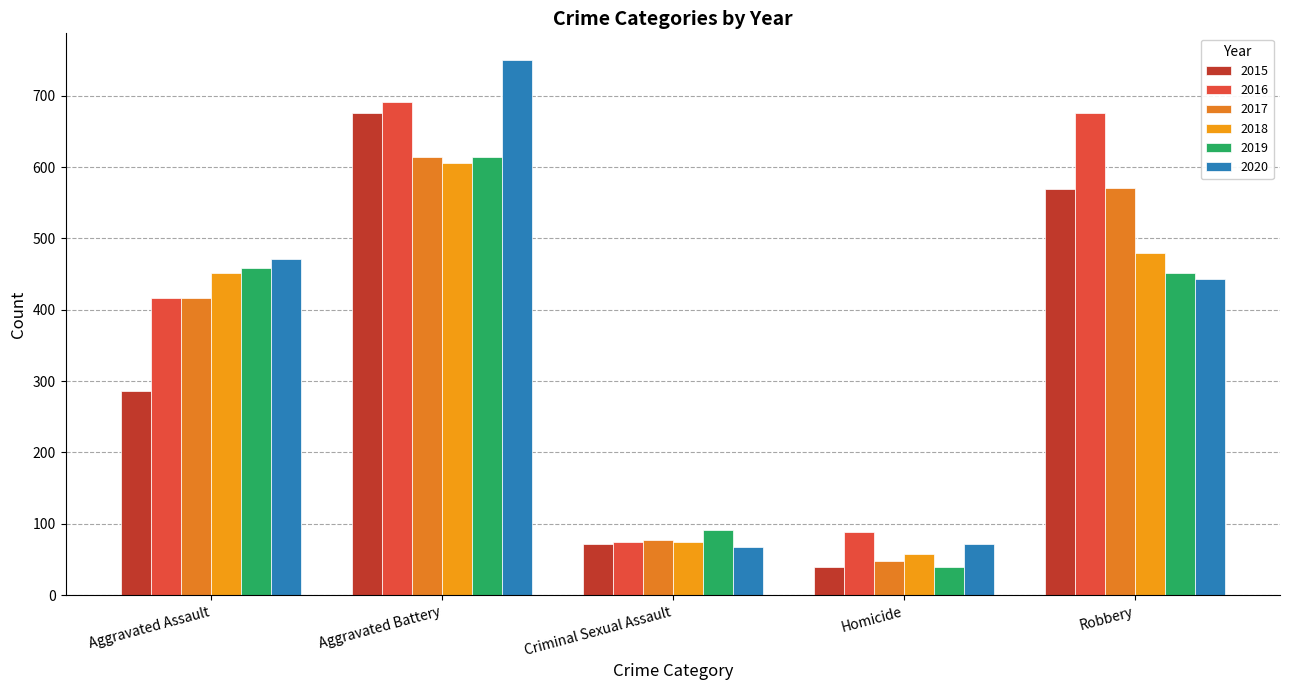

Reading right to left, transcribe all the data shown in this chart.

2015: Robbery=569	Homicide=39	Criminal Sexual Assault=72	Aggravated Battery=676	Aggravated Assault=286
2016: Robbery=676	Homicide=89	Criminal Sexual Assault=75	Aggravated Battery=691	Aggravated Assault=417
2017: Robbery=571	Homicide=48	Criminal Sexual Assault=78	Aggravated Battery=614	Aggravated Assault=416
2018: Robbery=480	Homicide=58	Criminal Sexual Assault=75	Aggravated Battery=606	Aggravated Assault=452
2019: Robbery=452	Homicide=39	Criminal Sexual Assault=91	Aggravated Battery=614	Aggravated Assault=458
2020: Robbery=443	Homicide=71	Criminal Sexual Assault=67	Aggravated Battery=750	Aggravated Assault=471